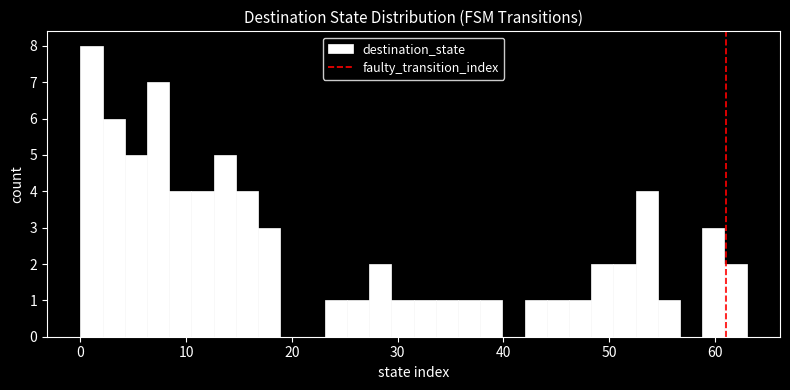

Read against the x-axis, roughly where is the centre of the tallest bar?

1